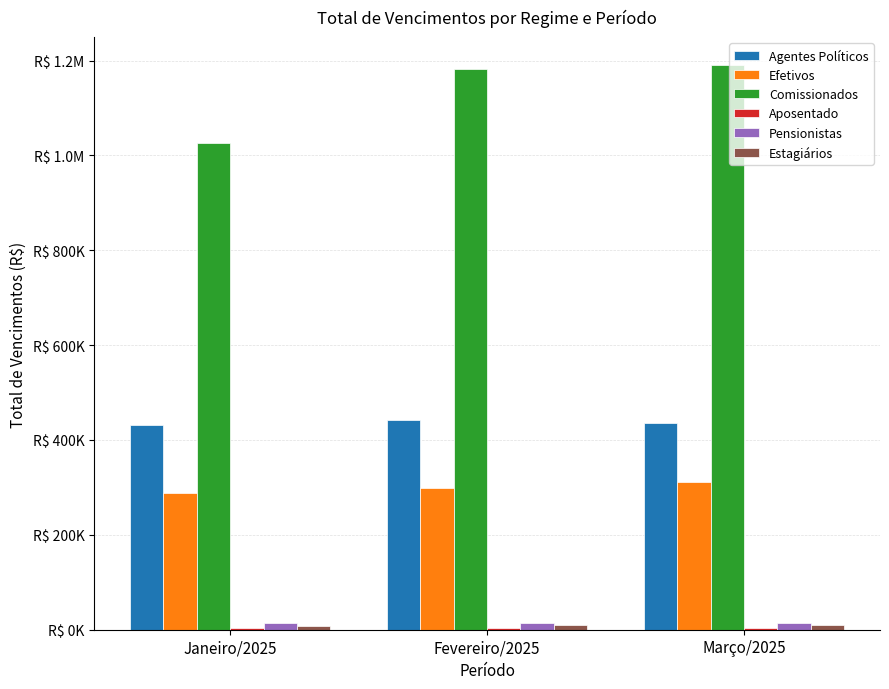

At how many categories does at least one series exceed 1186481?

1